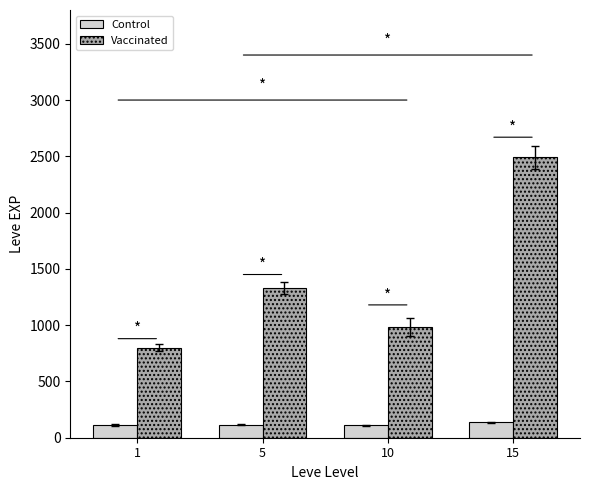

At which label is Control closest to 125?

5